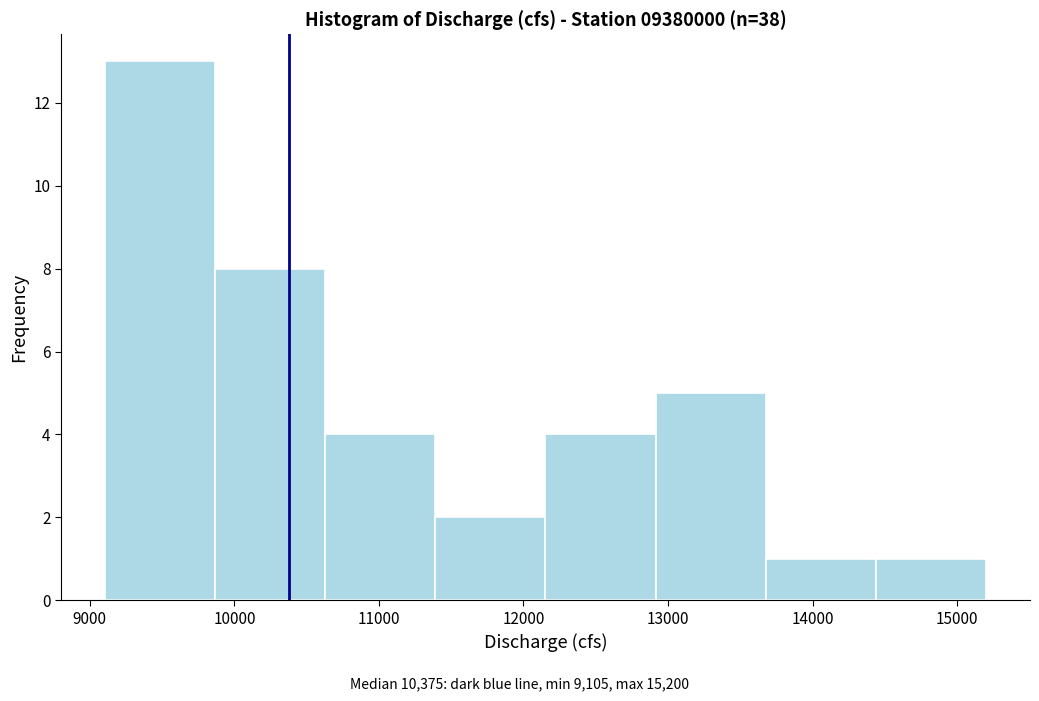

Reading left to right, list every bar in this chart as the range it spans on the x-axis followed by its height. Neither the bar edges nor the heights are printed on the chart, so give them approximately, as read against the axes.

9100 to 9900: 13
9900 to 10600: 8
10600 to 11400: 4
11400 to 12200: 2
12200 to 12900: 4
12900 to 13700: 5
13700 to 14400: 1
14400 to 15200: 1